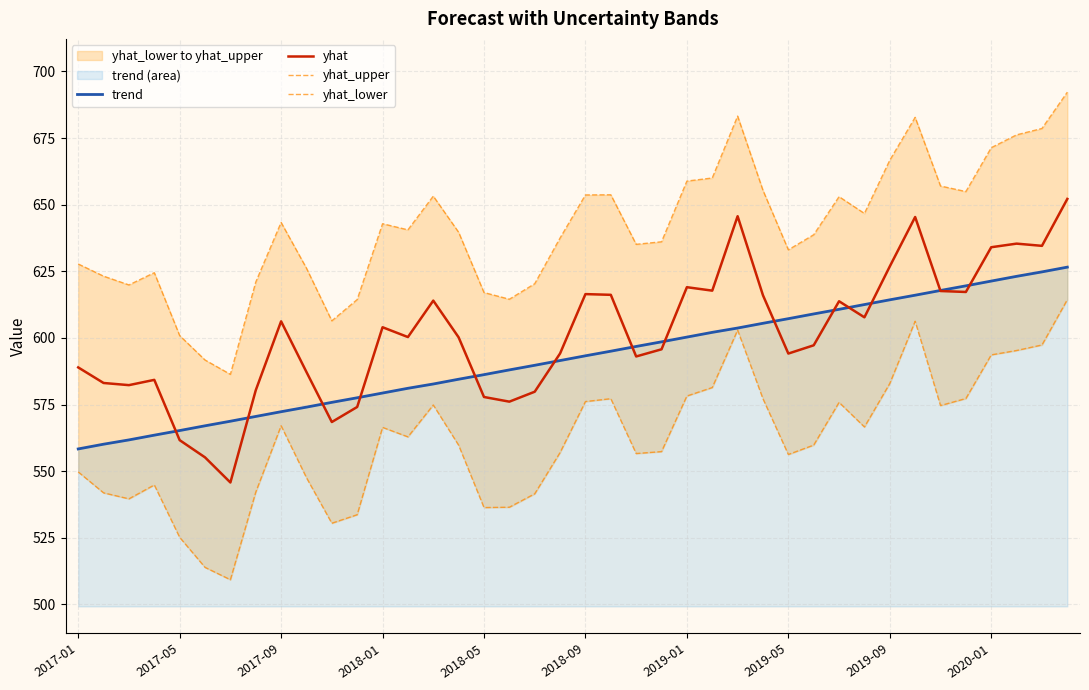

In yhat, how many points are higher than both neighbors (excluding endpoints)?

10